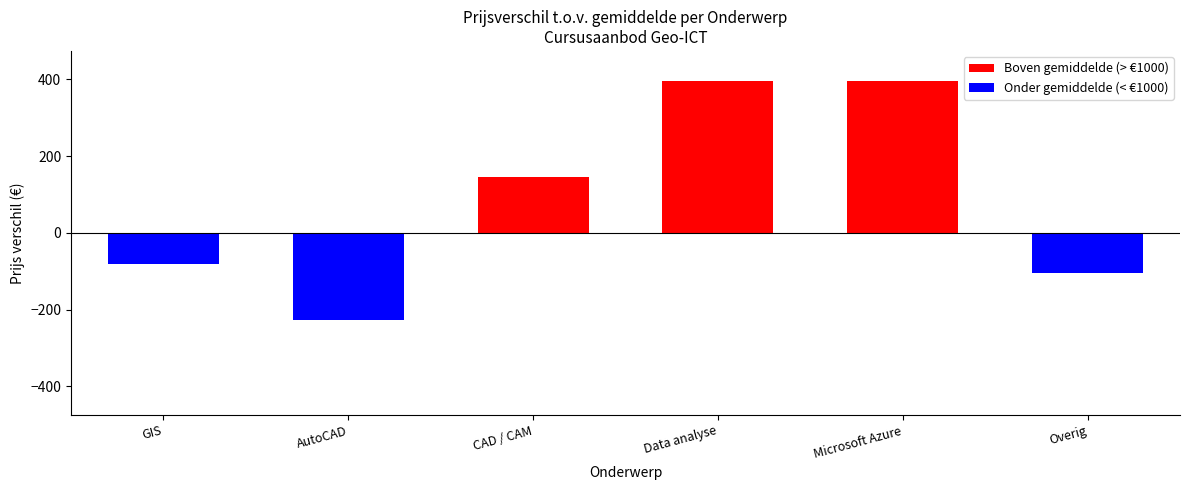

What is the smallest value displayed?

-228